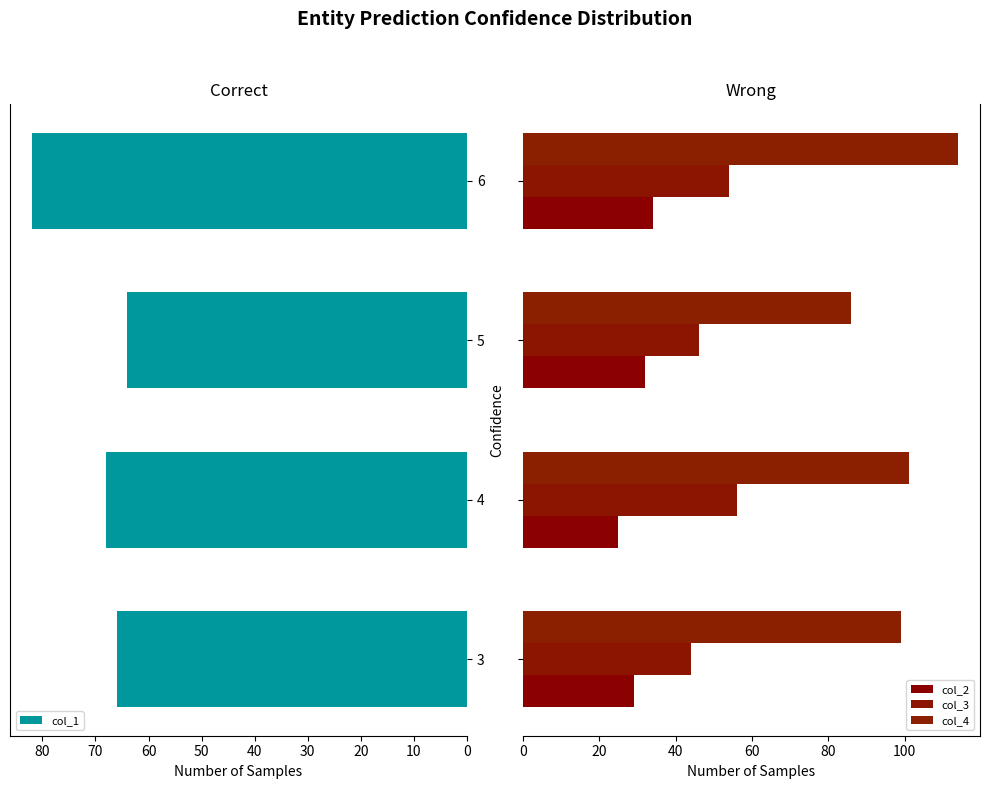

List the labels in order of col_1 value, smallest first.

5, 3, 4, 6